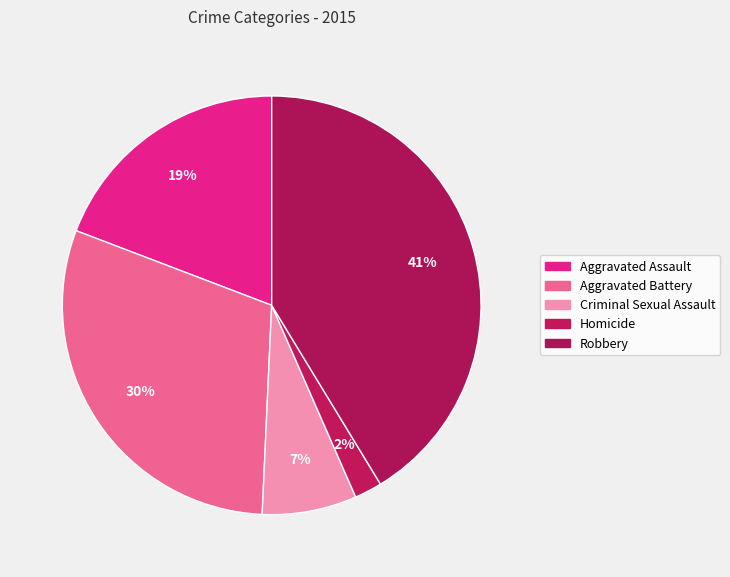

Do Aggravated Assault and Criminal Sexual Assault together represent more than half of the pie?

No